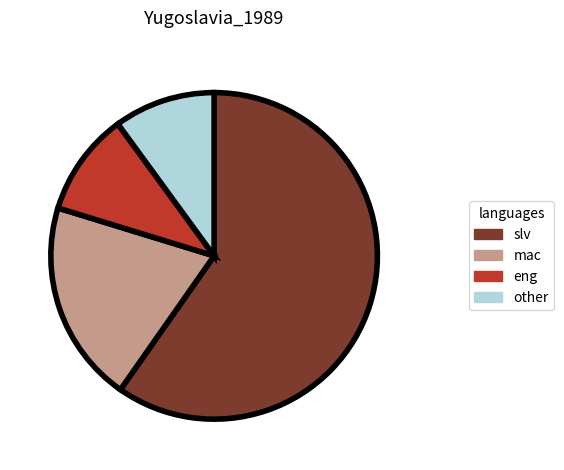

Count the number of slices in the pie.

4